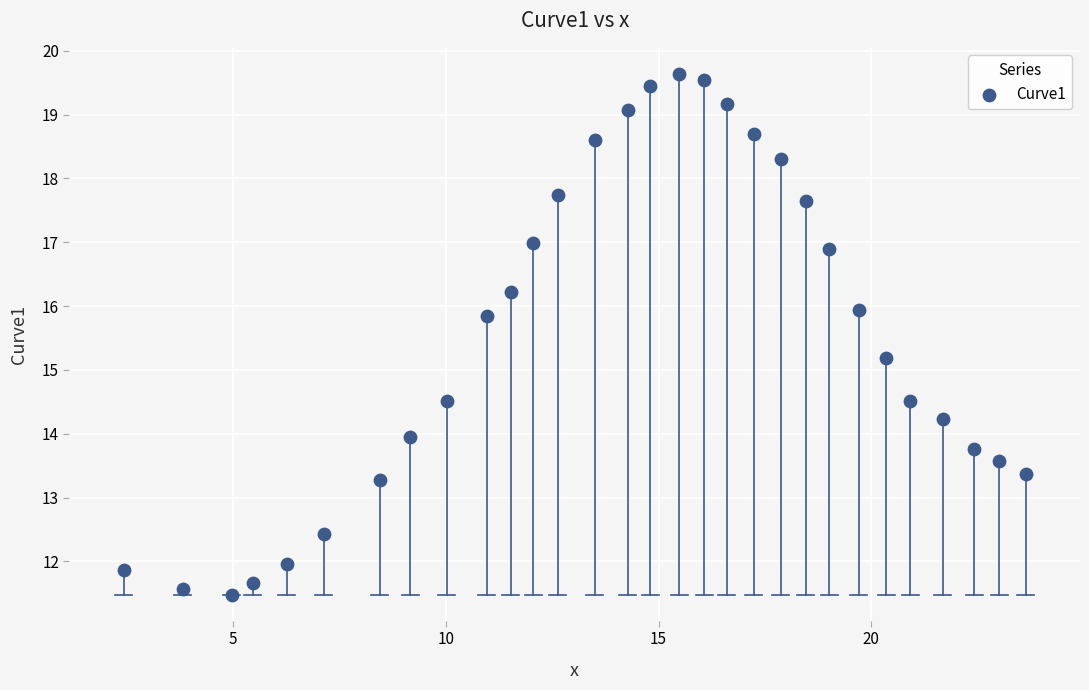

What Y value in the scatter plot is closest to 15?

15.2